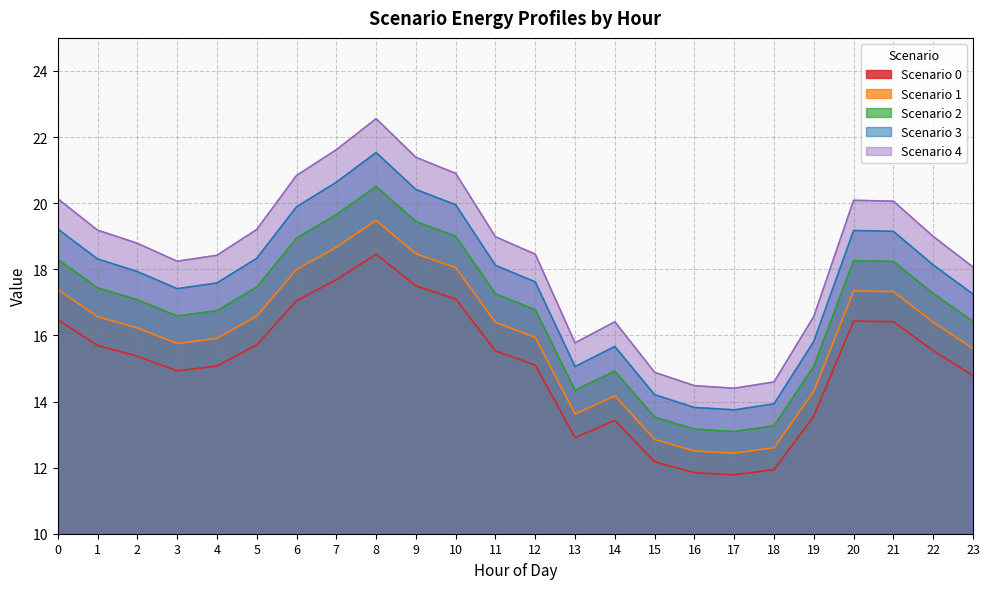

Is the value of Scenario 3 at 5 greater than the value of Scenario 1 at 6?

Yes